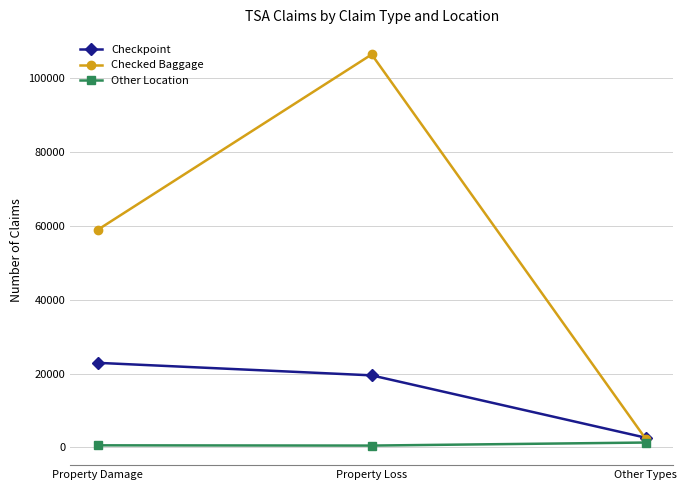

The Checked Baggage series shows 58918 at Property Damage. True or false?

True